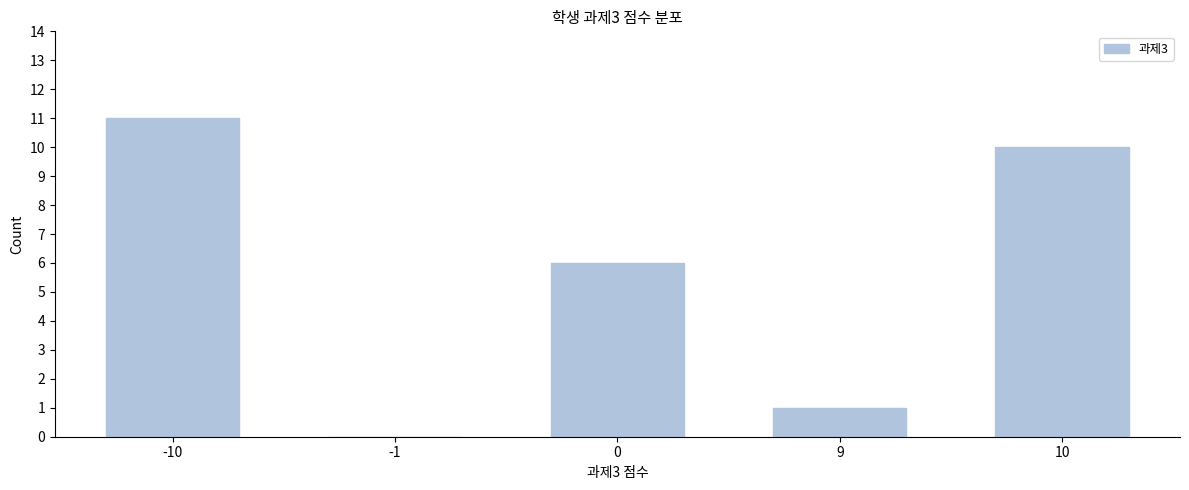

Reading right to left, transcribe all the data shown in this chart.

10=10	9=1	0=6	-1=0	-10=11